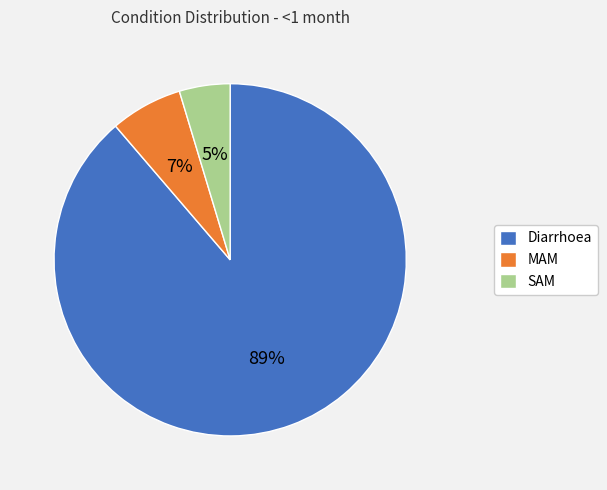

Do SAM and Diarrhoea together represent more than half of the pie?

Yes